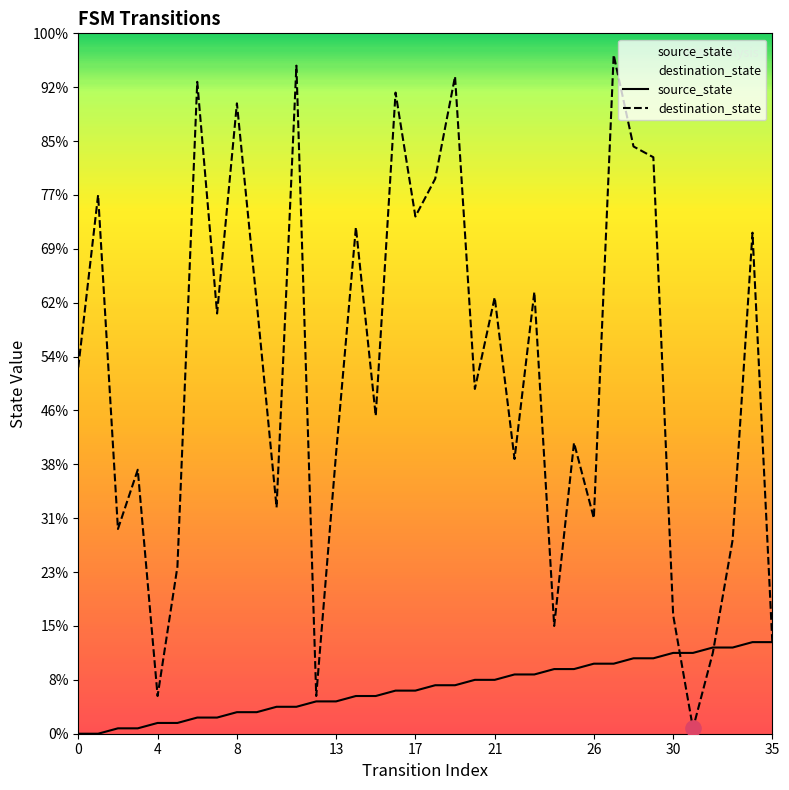

At which category is the sum across all series the highest?

27